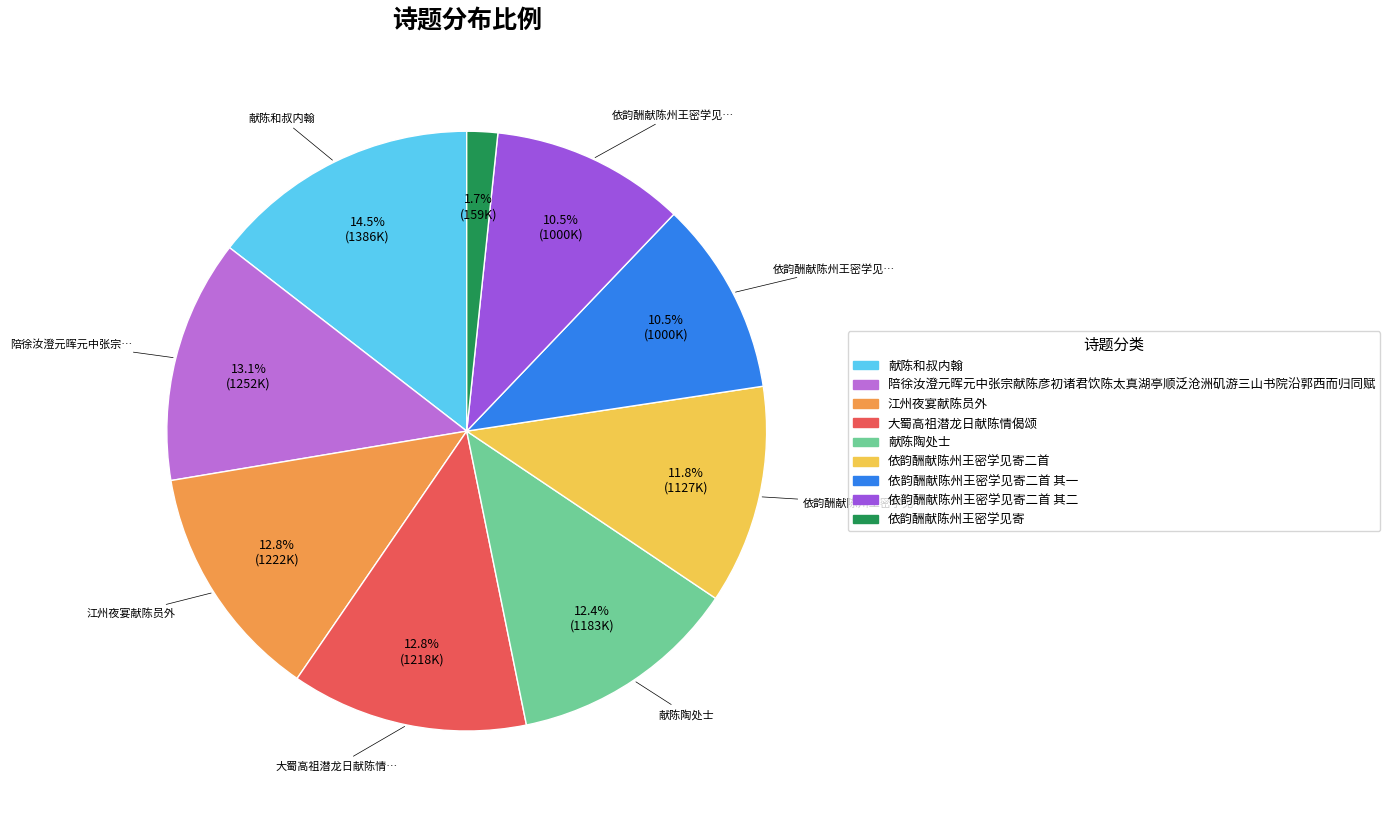

Does any single category account for the majority?

No